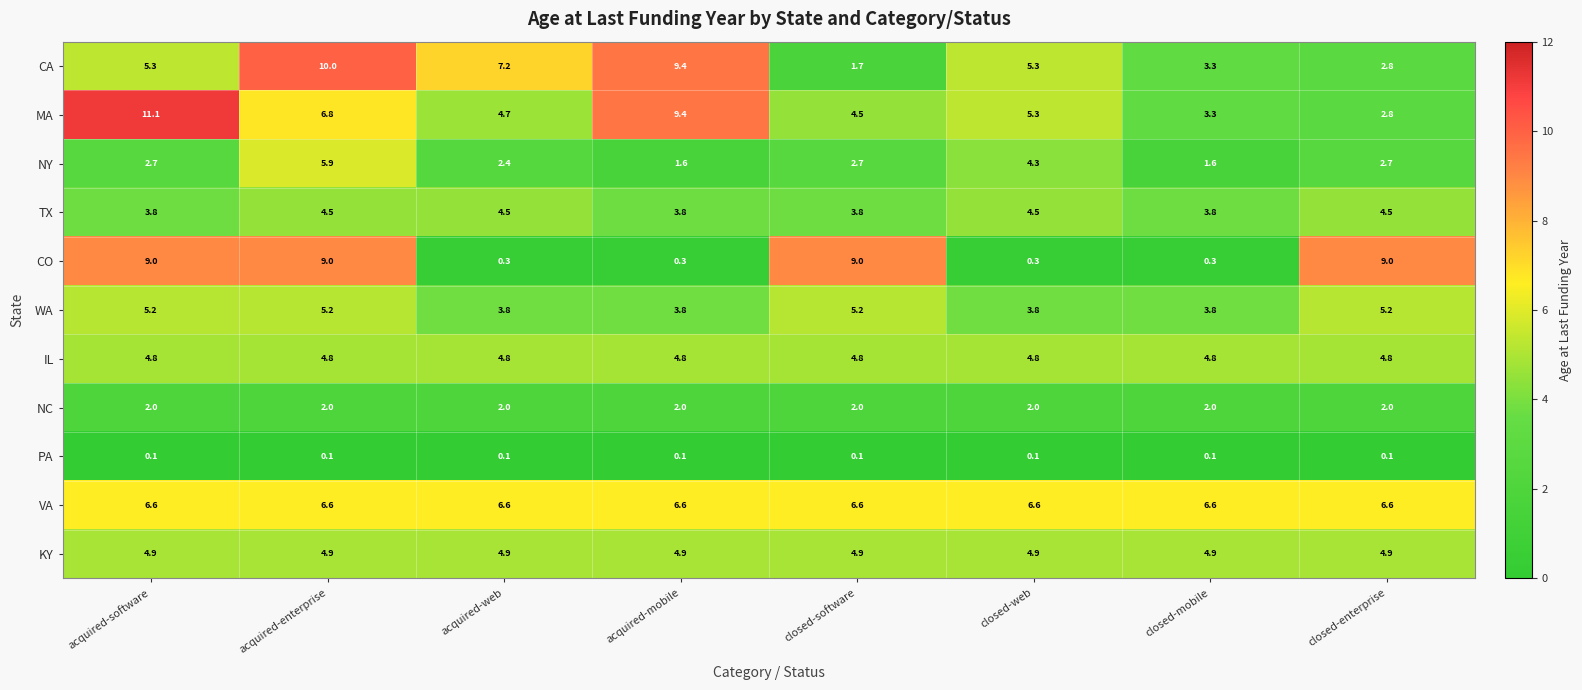

Which series has the largest range (max minus min)?

CO